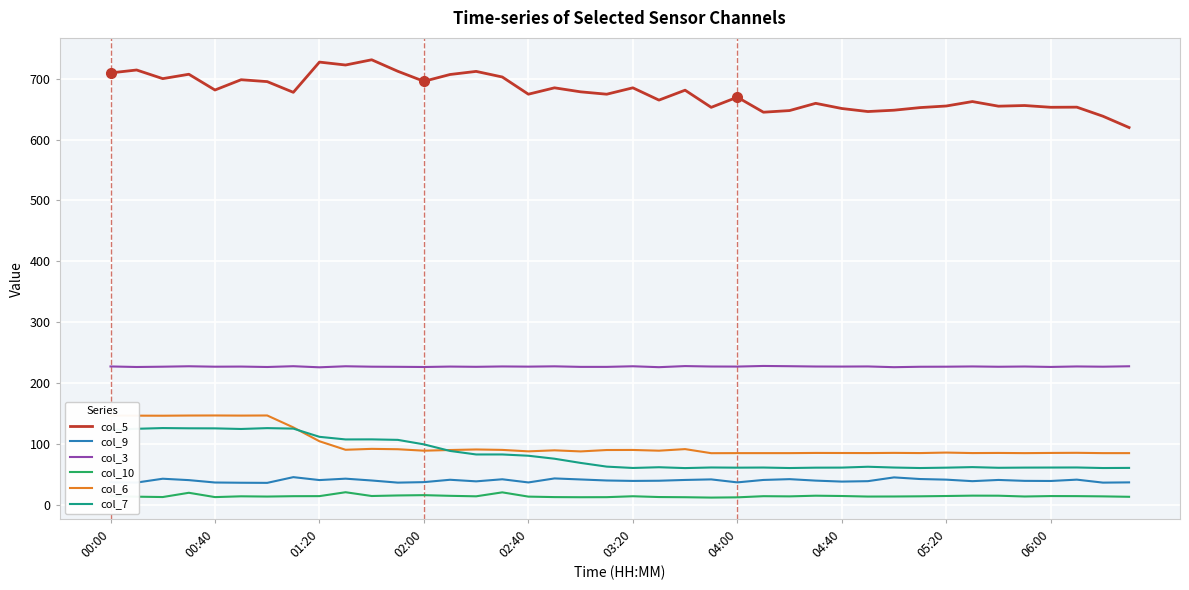

True or false: col_9 and col_7 intersect in this chart.

False